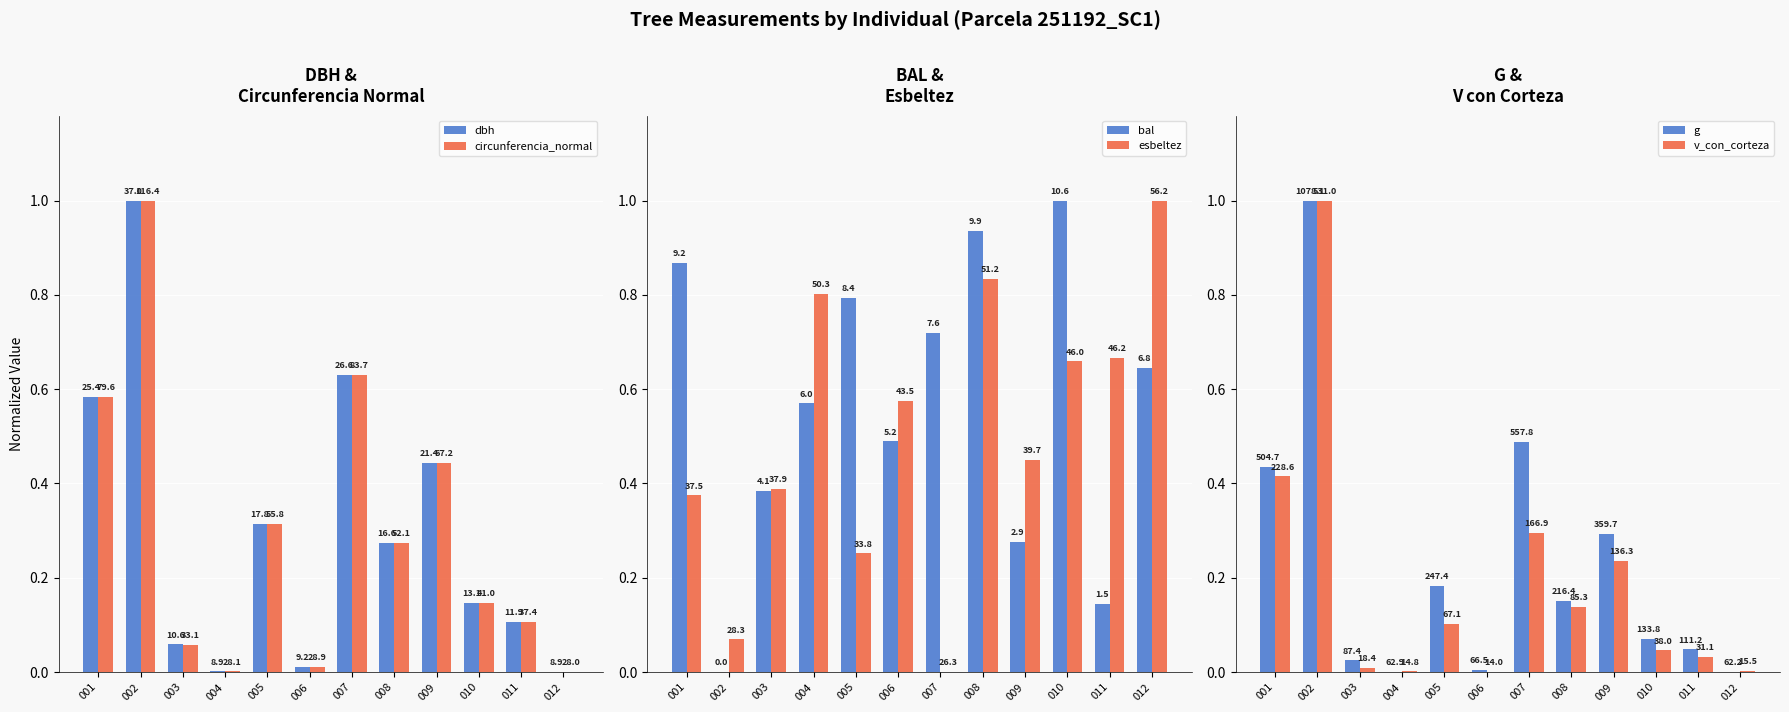

What is the value of the esbeltez bar at the 8th from the left?

0.8